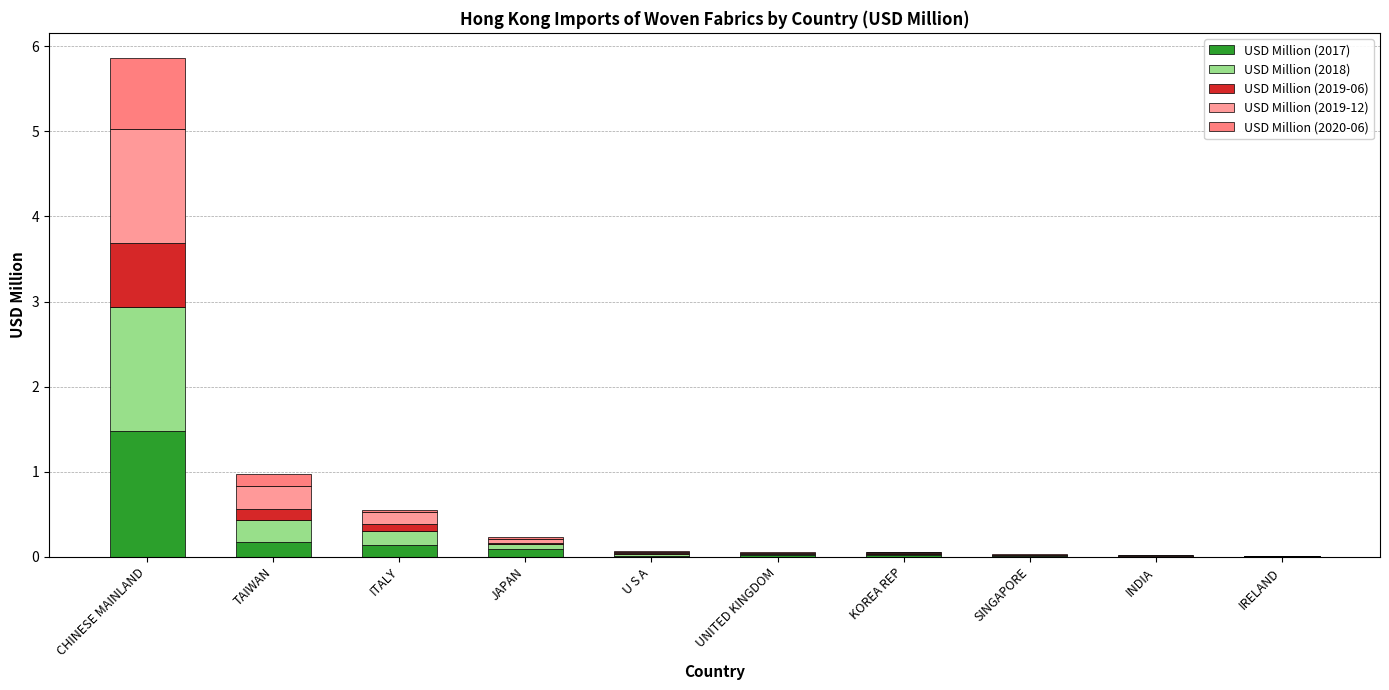

Are the bars horizontal?

No